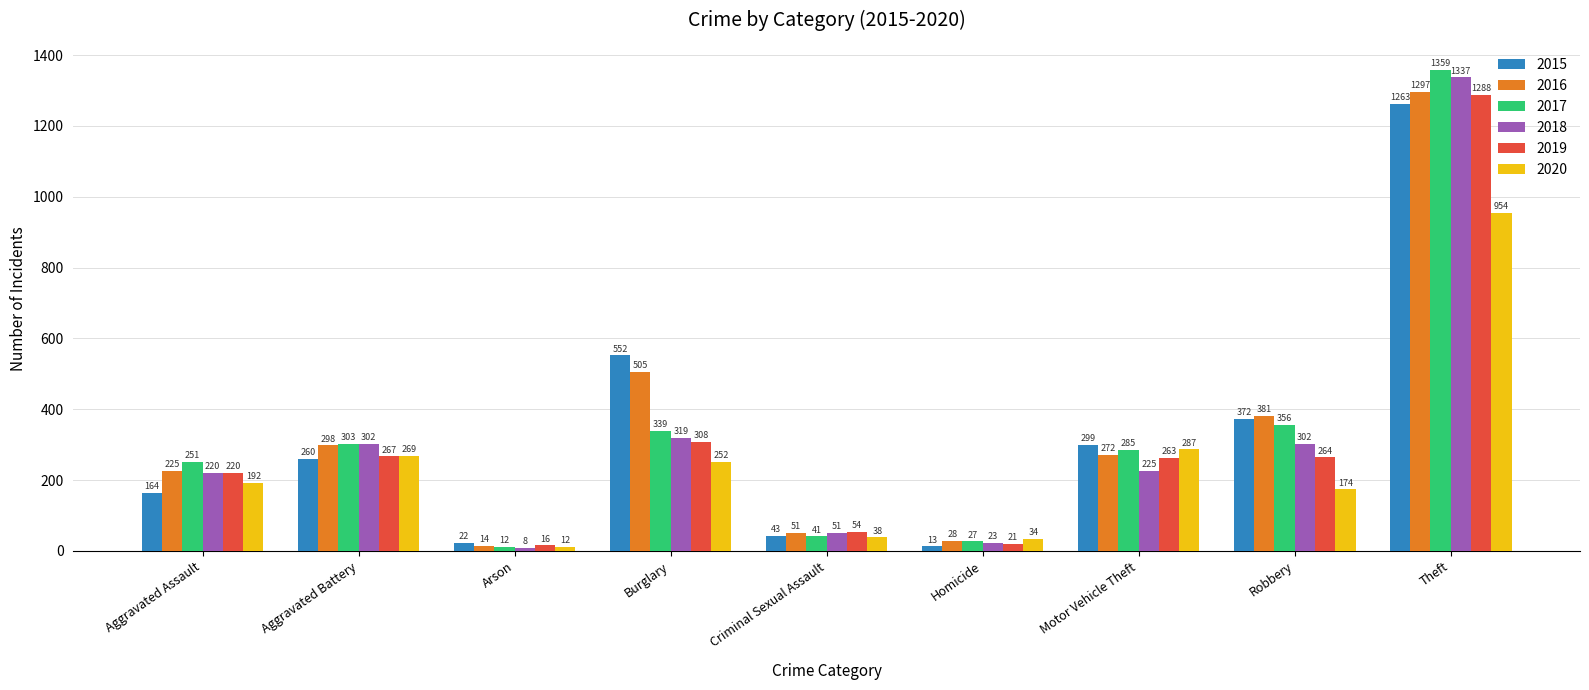

Count the number of categories in the chart.

9